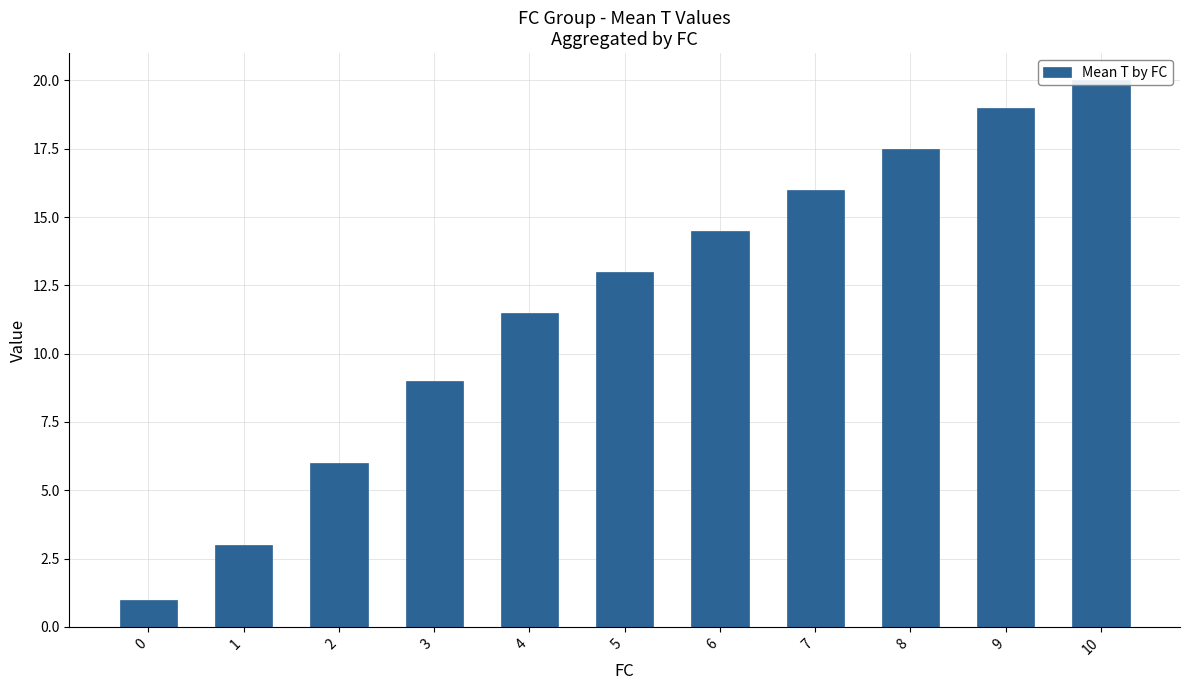

What is the difference between the maximum and minimum values?

19.0